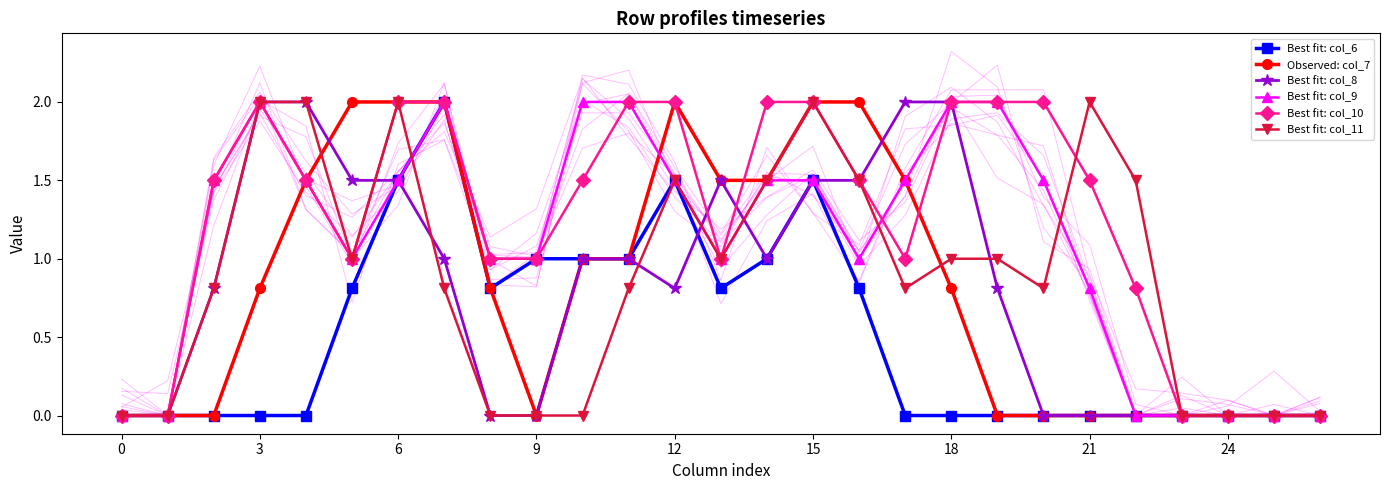

True or false: Best fit: col_10 and Best fit: col_9 cross at least once.

True